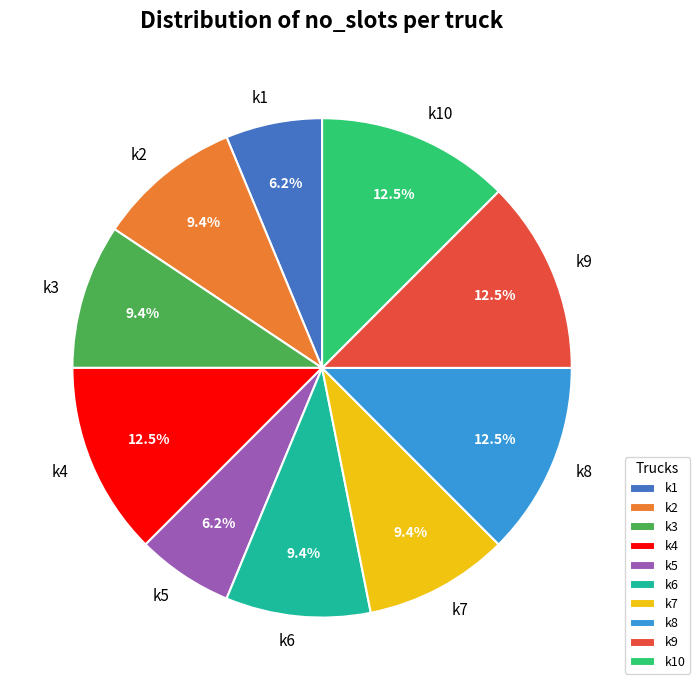

Does k3 represent more than half of the total?

No